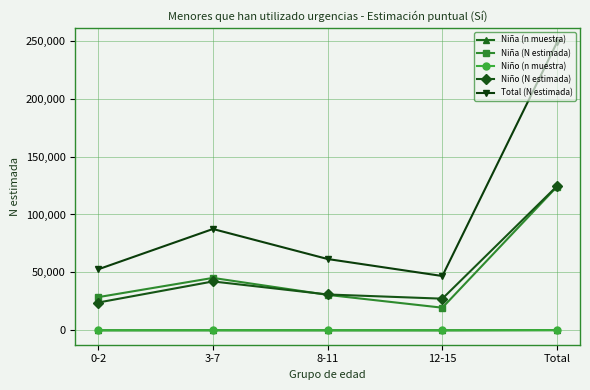

What is the total value across all series at 0-2?

105439